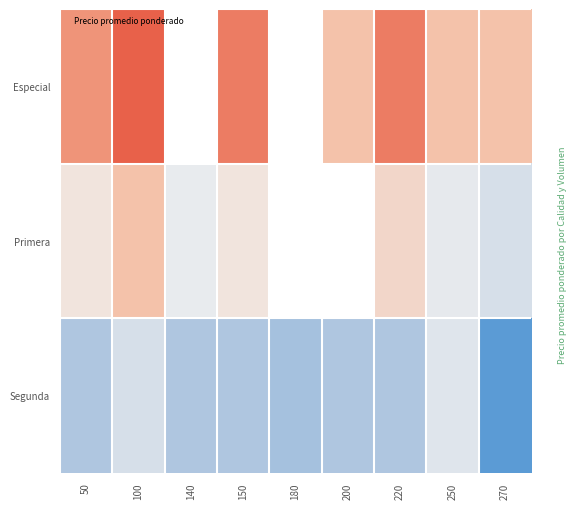

What is the difference between the maximum and minimum values in the Segunda series?

2949.0